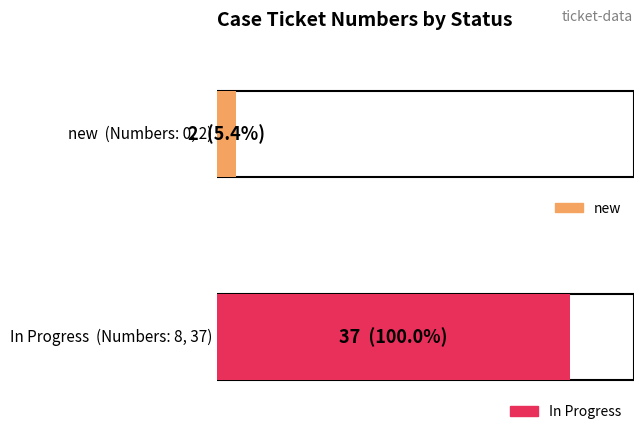

How many values in the new series are below 2?

1